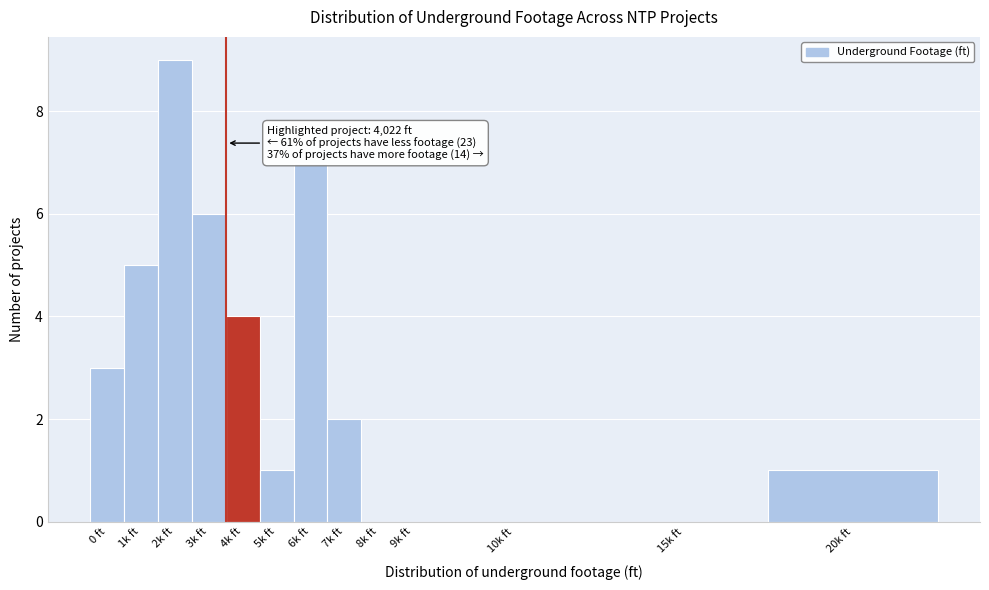

Reading left to right, list all the values displayed in this chart.

0 ft=3	1k ft=5	2k ft=9	3k ft=6	4k ft=4	5k ft=1	6k ft=7	7k ft=2	8k ft=0	9k ft=0	10k ft=0	15k ft=0	20k ft=1